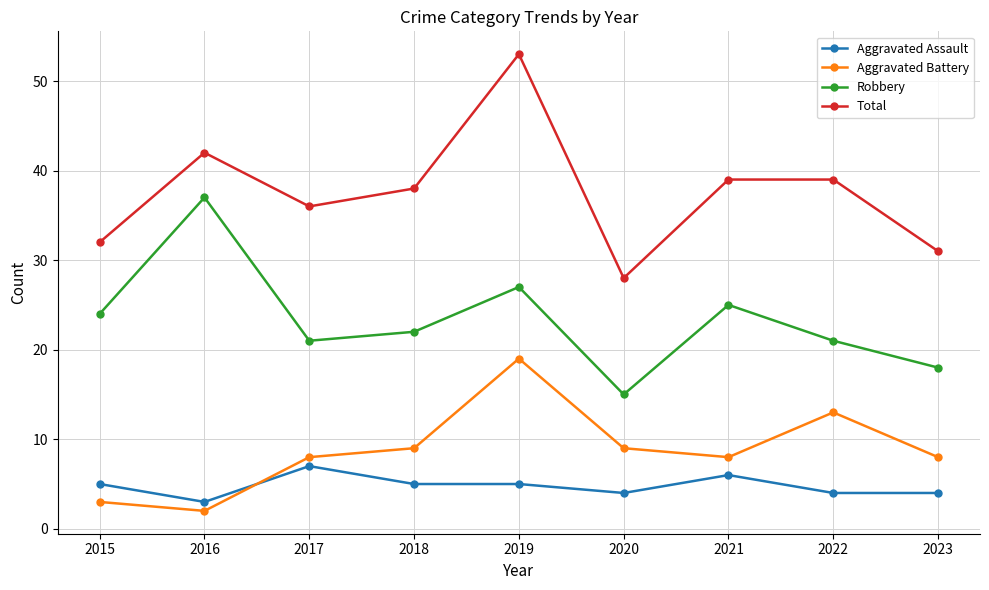

What is the difference between the highest and lowest values at 2023?

27